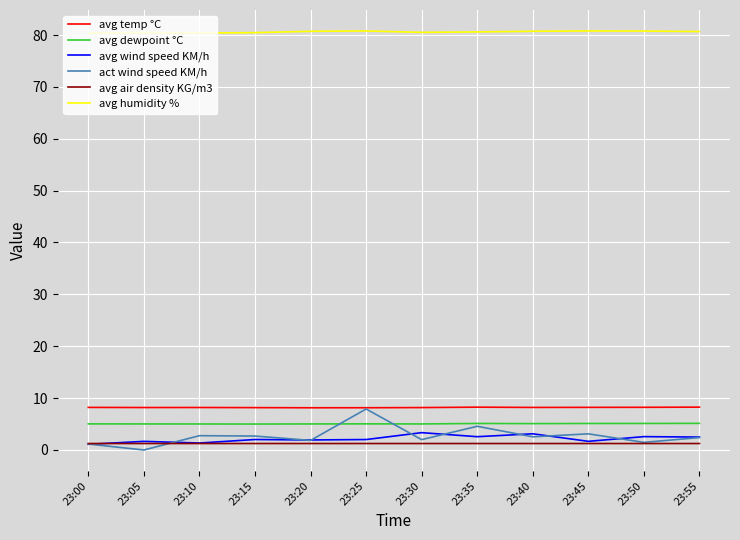

Is the value of avg temp °C at 23:35 greater than the value of avg wind speed KM/h at 23:45?

Yes